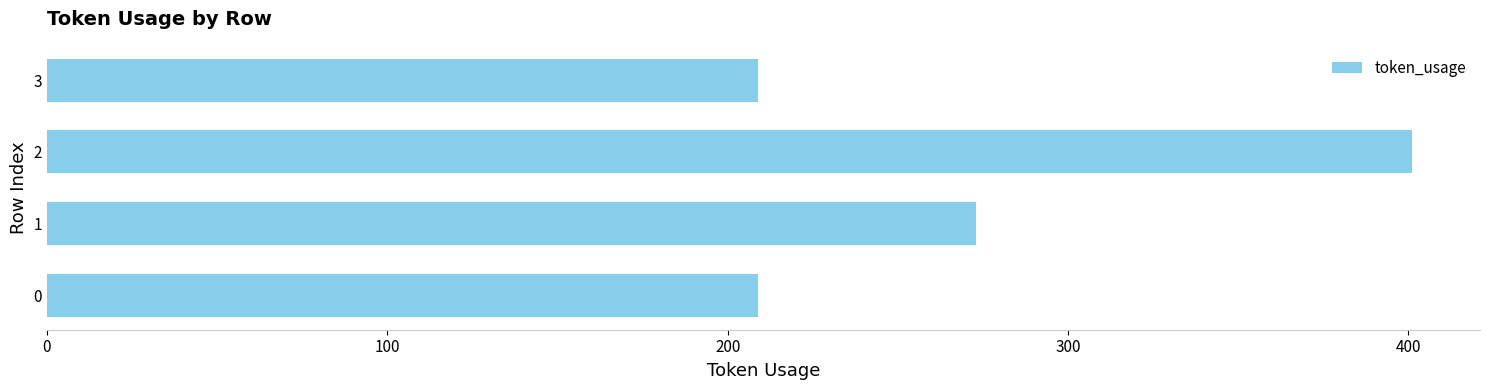

How many bars are there in total?

4